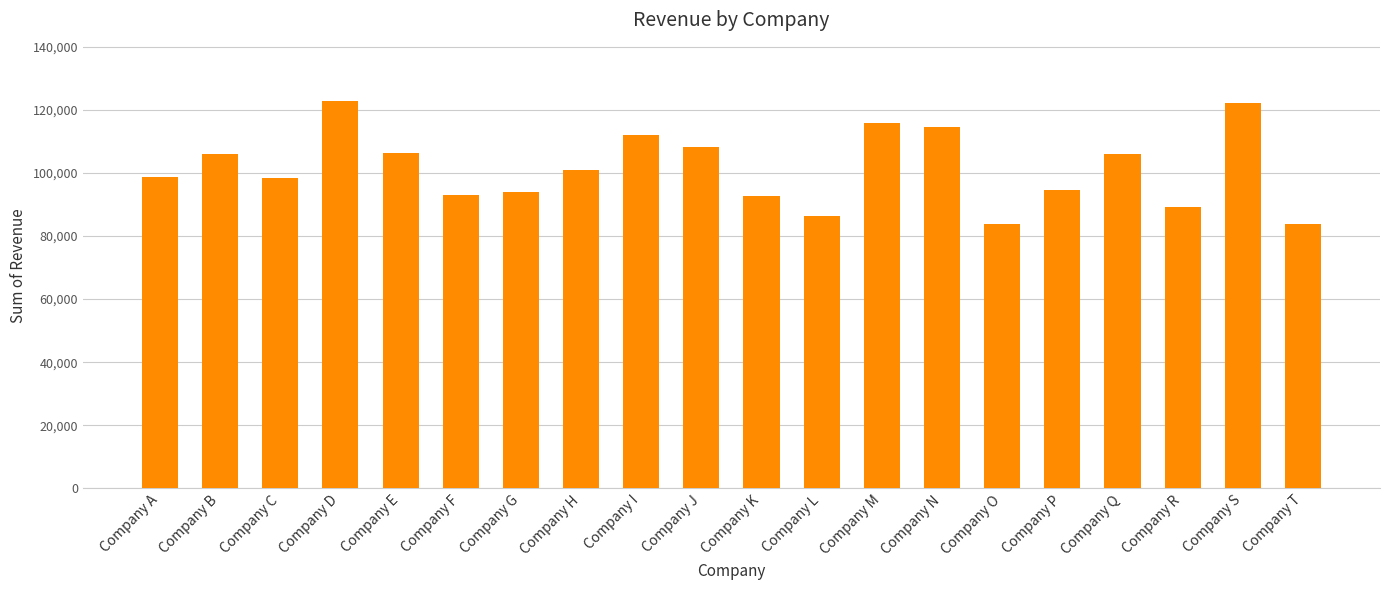

At which label does the data first exceed 100909?

Company B